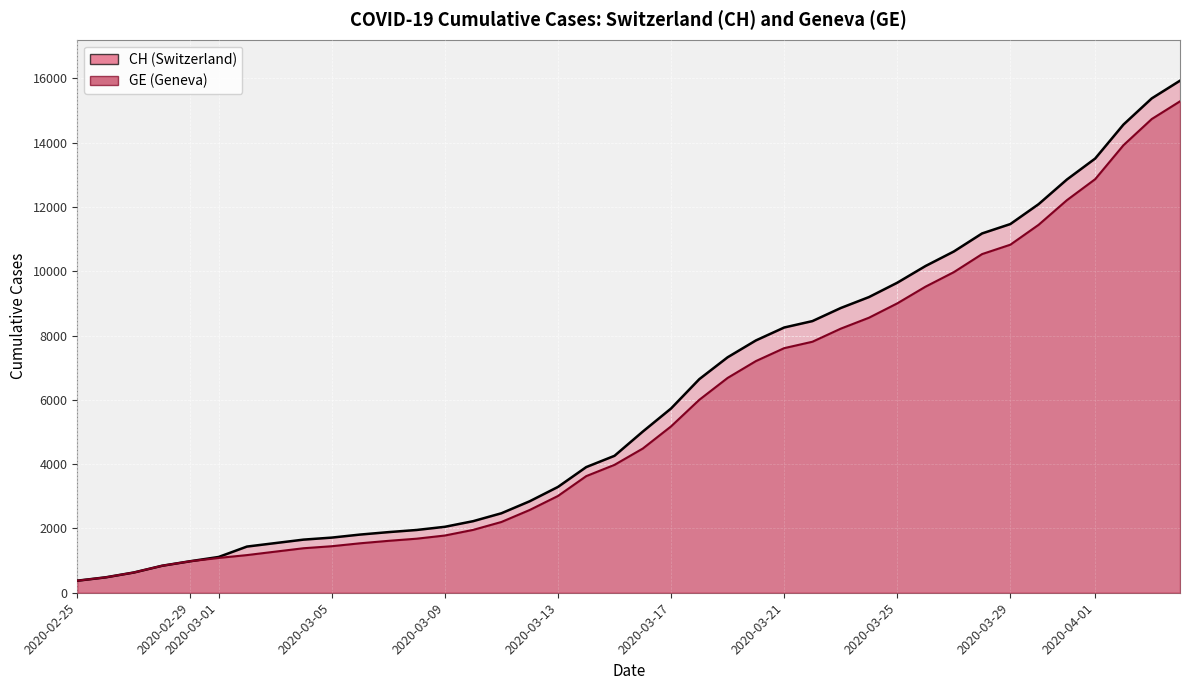

What position from the left is 2020-03-02?

7